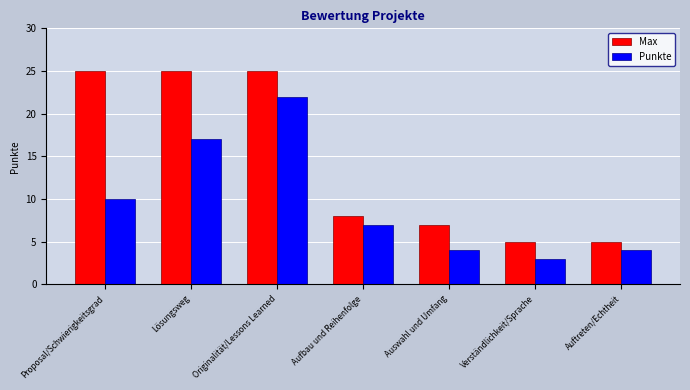

Between Originalität/Lessons Learned and Verständlichkeit/Sprache, which series saw the biggest shift?

Max